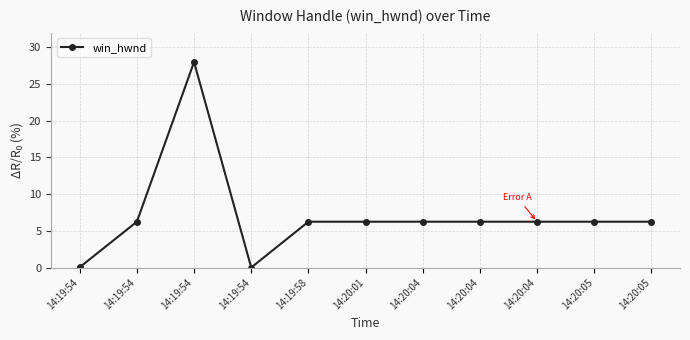

How many lines are shown in the chart?

1